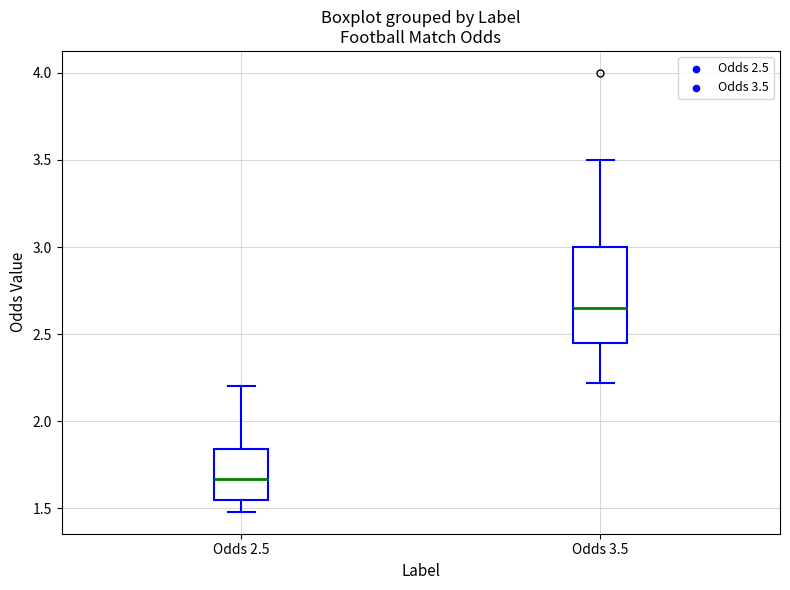

Where does the median line of the box for Odds 3.5 sit on the y-axis? The values are not printed on the chart, so give them approximately, as read against the axis.

2.65